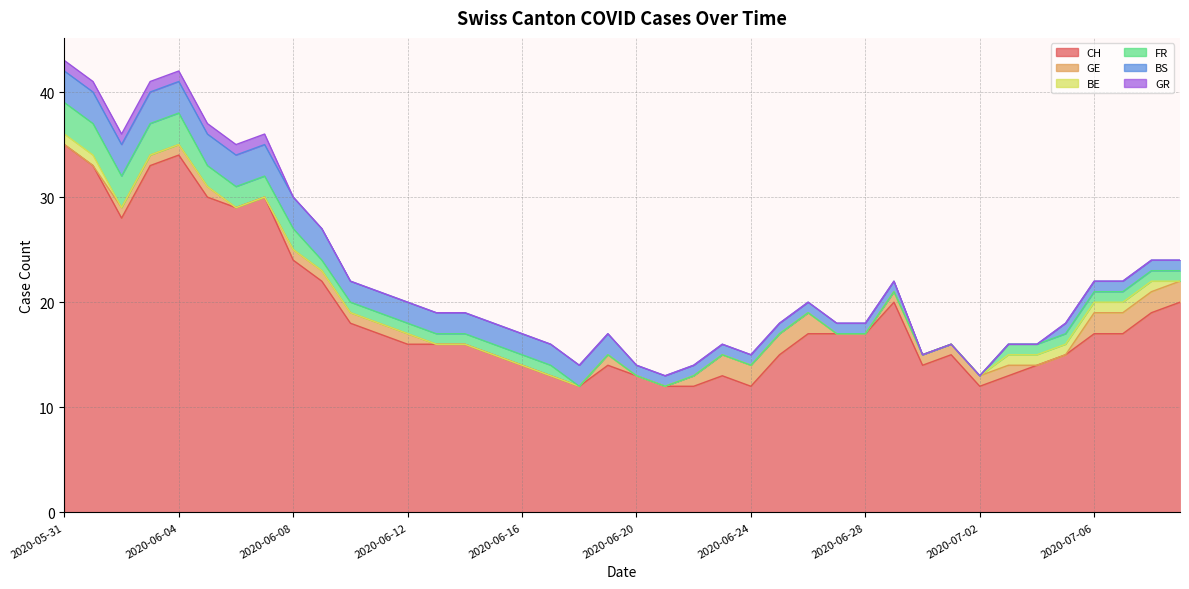

Which series changed the most between 2020-06-17 and 2020-07-06?

CH